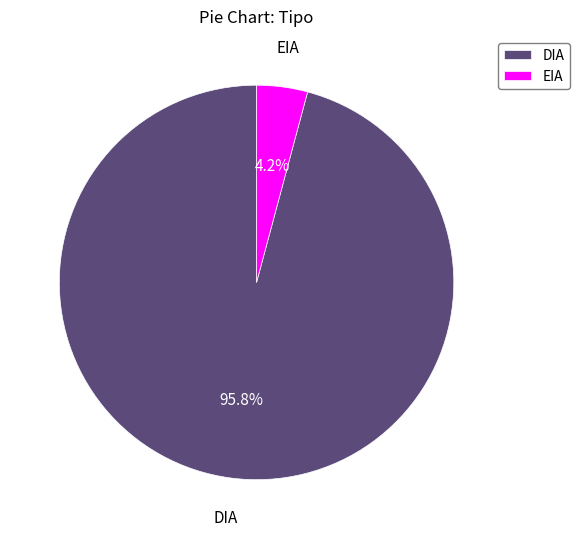

Which slice represents more than half of the pie?

DIA